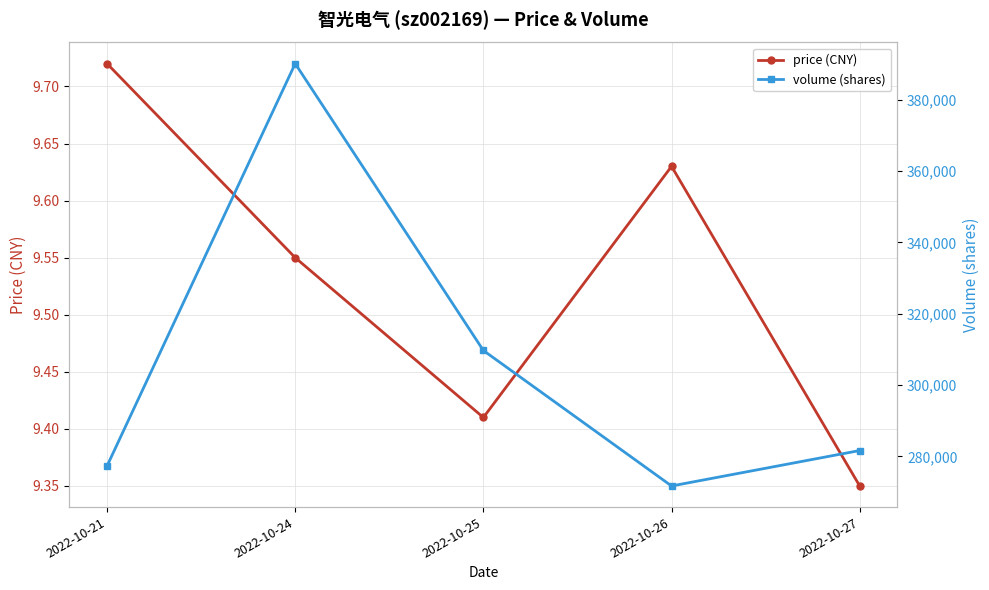

Count the number of categories in the chart.

5